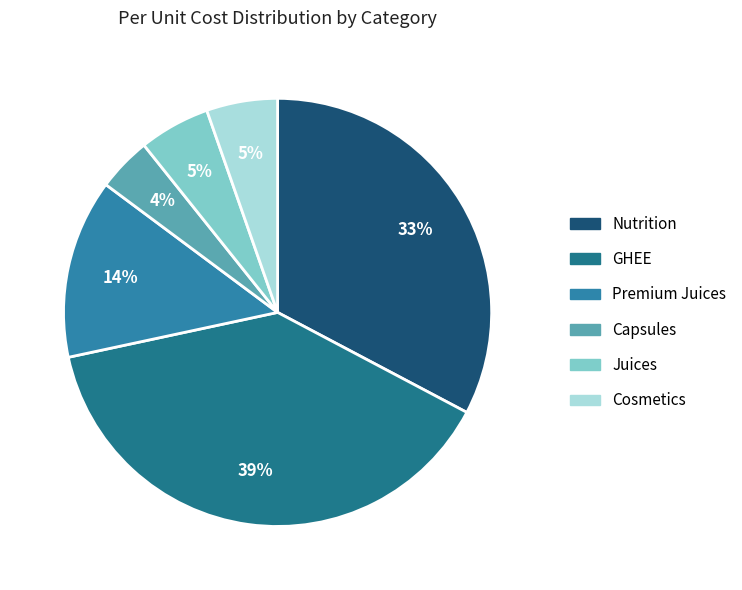

Is there any slice that represents more than half of the pie?

No